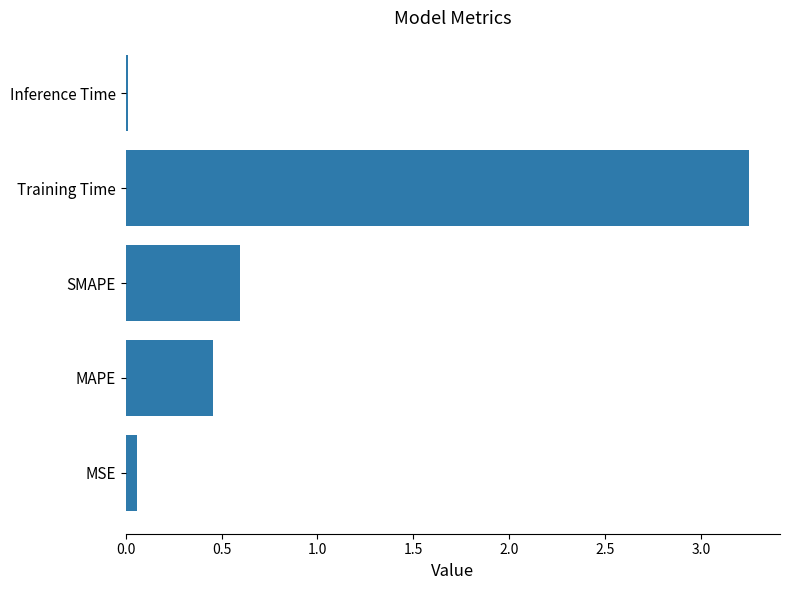

Is it true that the value at SMAPE is 0.6?

True